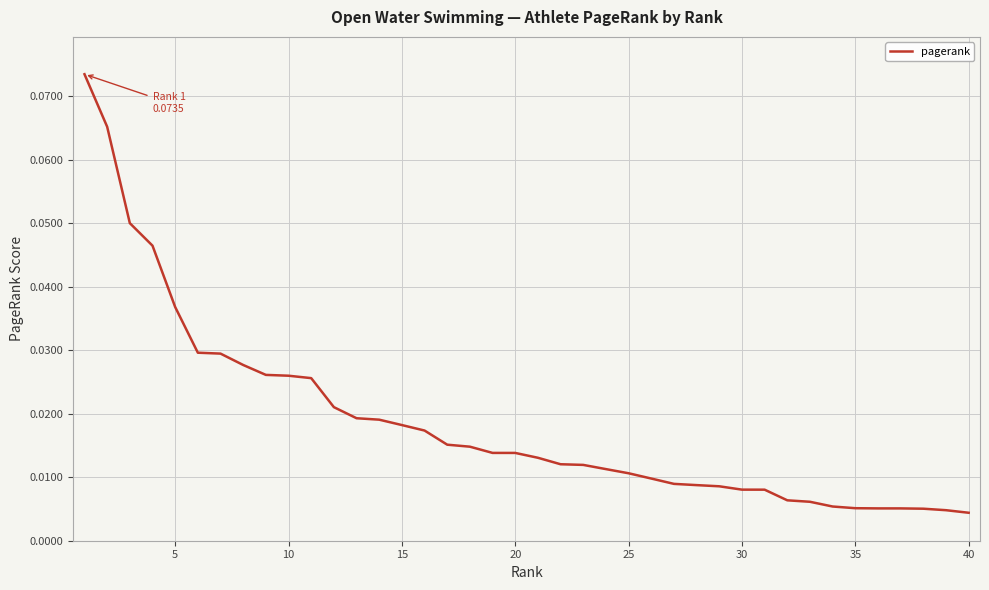

Reading right to left, what are all the values shown in this chart?

0.0	0.0	0.0	0.0	0.0	0.0	0.0	0.0	0.0	0.0	0.0	0.0	0.0	0.0	0.0	0.0	0.0	0.0	0.0	0.0	0.0	0.0	0.0	0.0	0.0	0.0	0.0	0.0	0.0	0.0	0.0	0.0	0.0	0.0	0.0	0.0	0.0	0.1	0.1	0.1